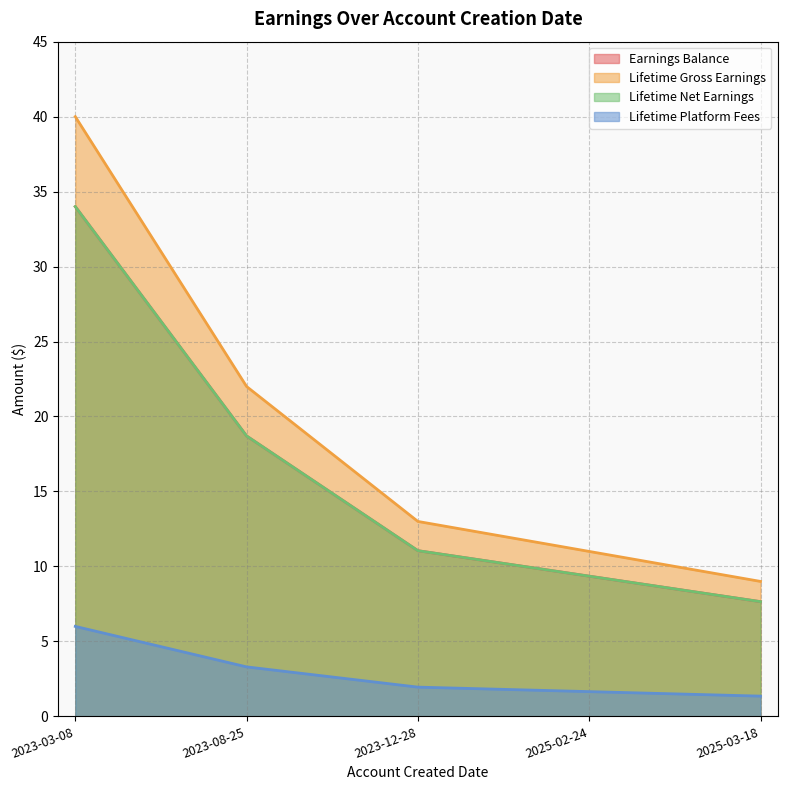

True or false: Lifetime Gross Earnings has a value of 9.7 at 2023-03-08.

False